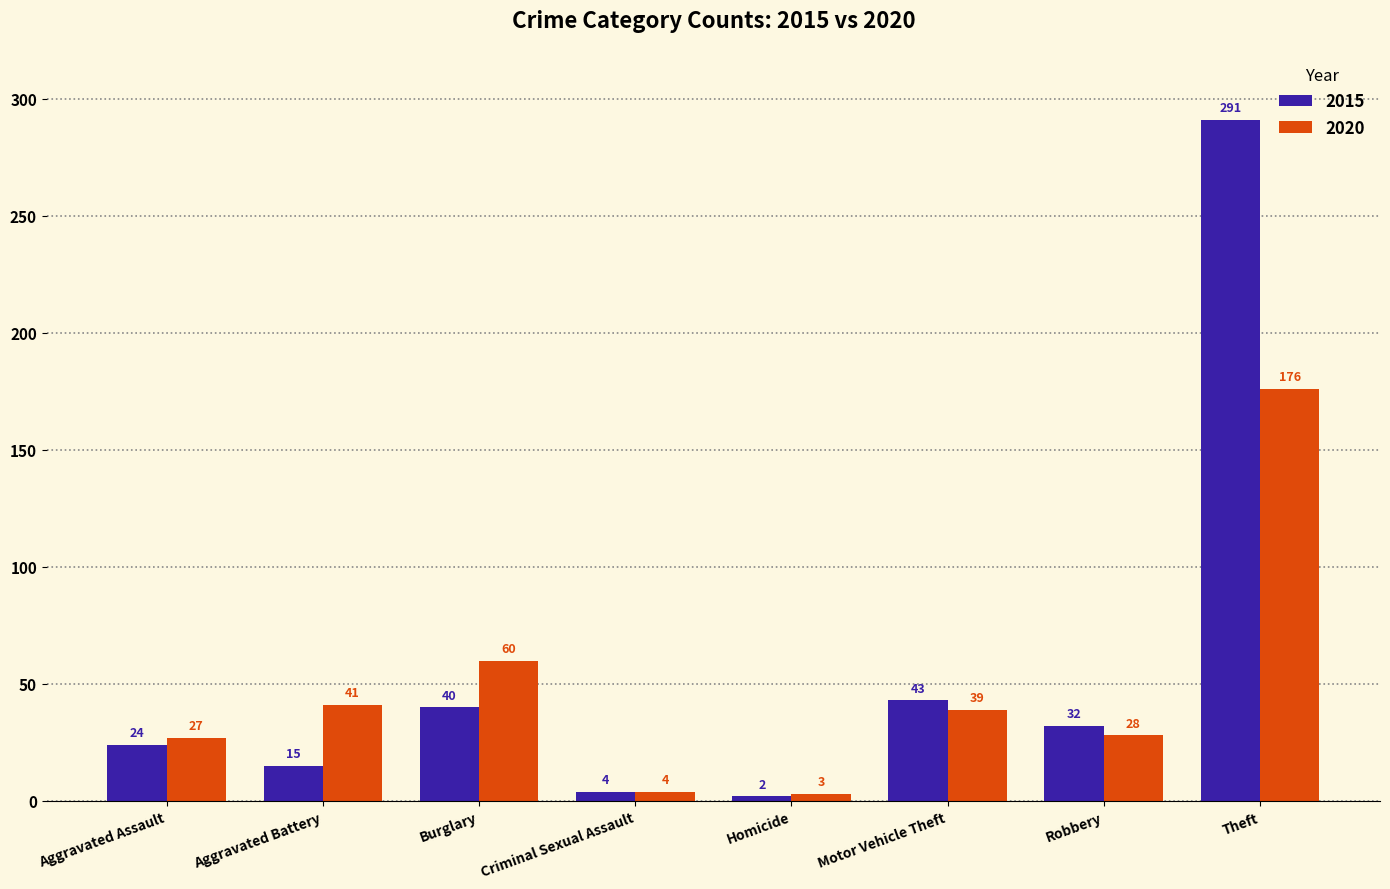

Reading left to right, extract all data points from this chart.

2015: Aggravated Assault=24	Aggravated Battery=15	Burglary=40	Criminal Sexual Assault=4	Homicide=2	Motor Vehicle Theft=43	Robbery=32	Theft=291
2020: Aggravated Assault=27	Aggravated Battery=41	Burglary=60	Criminal Sexual Assault=4	Homicide=3	Motor Vehicle Theft=39	Robbery=28	Theft=176